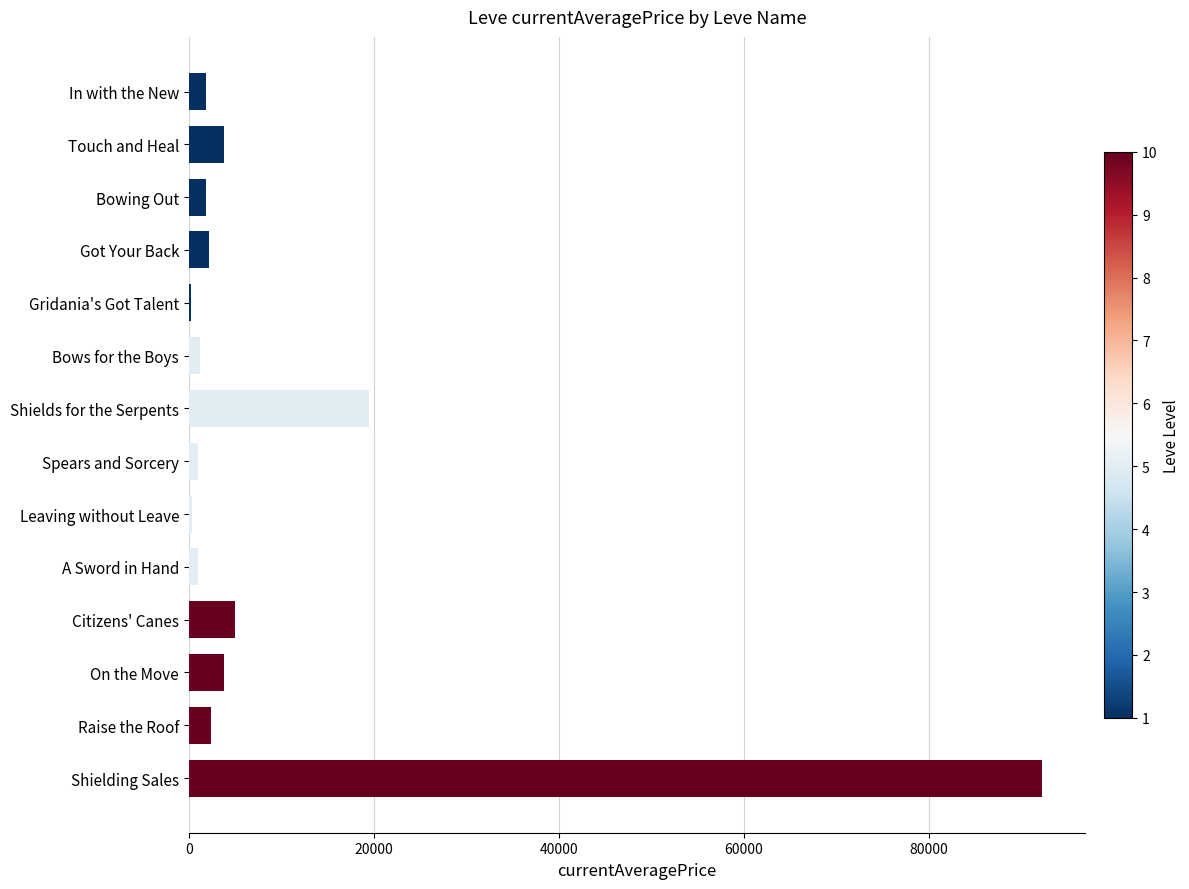

Count the number of categories in the chart.

14